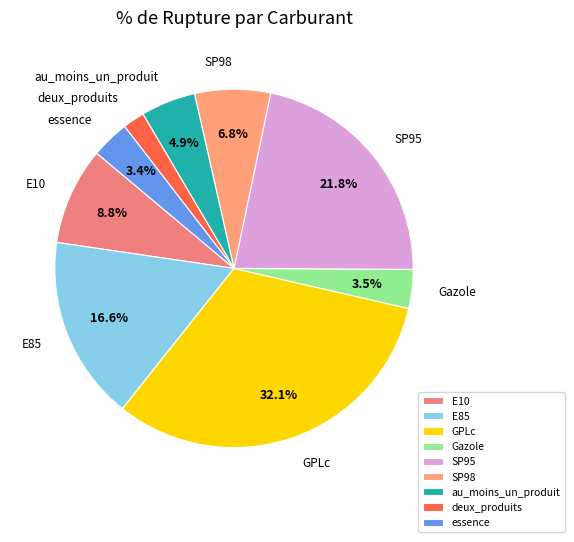

What is the smallest slice in the pie chart?

deux_produits